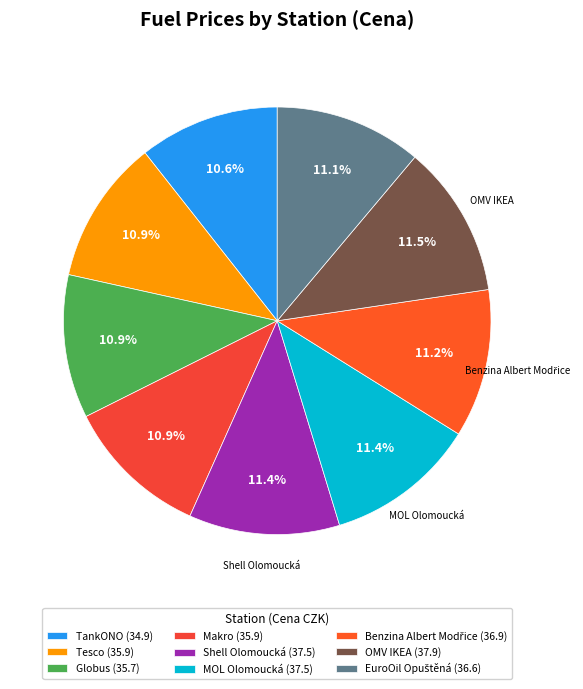

Count the number of slices in the pie.

9